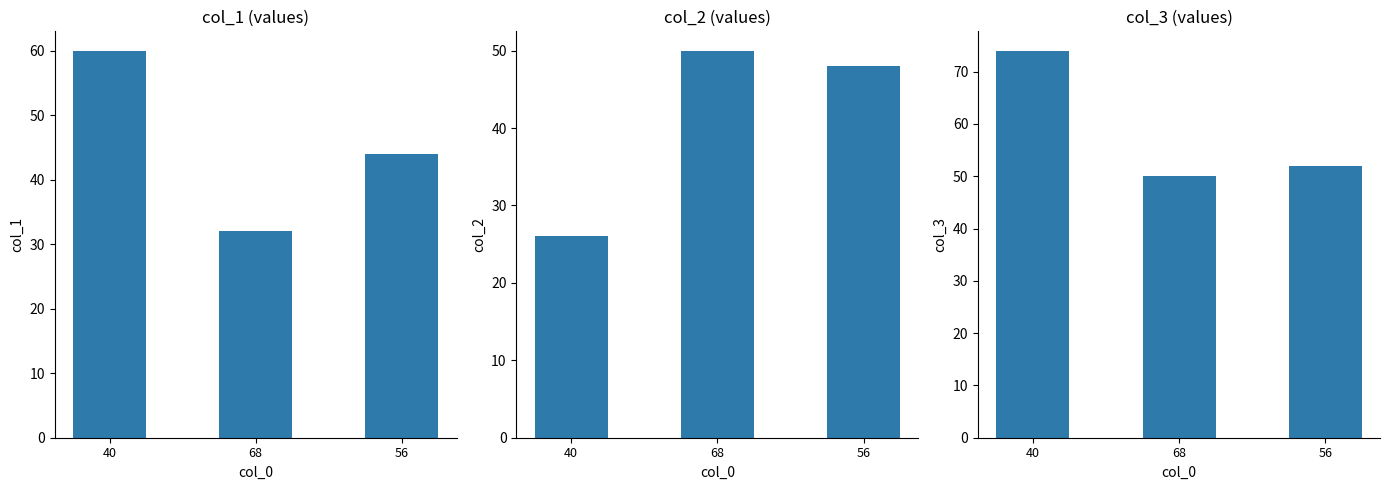

Reading left to right, what are all the values shown in this chart?

col_1: 40=60	68=32	56=44
col_2: 40=26	68=50	56=48
col_3: 40=74	68=50	56=52